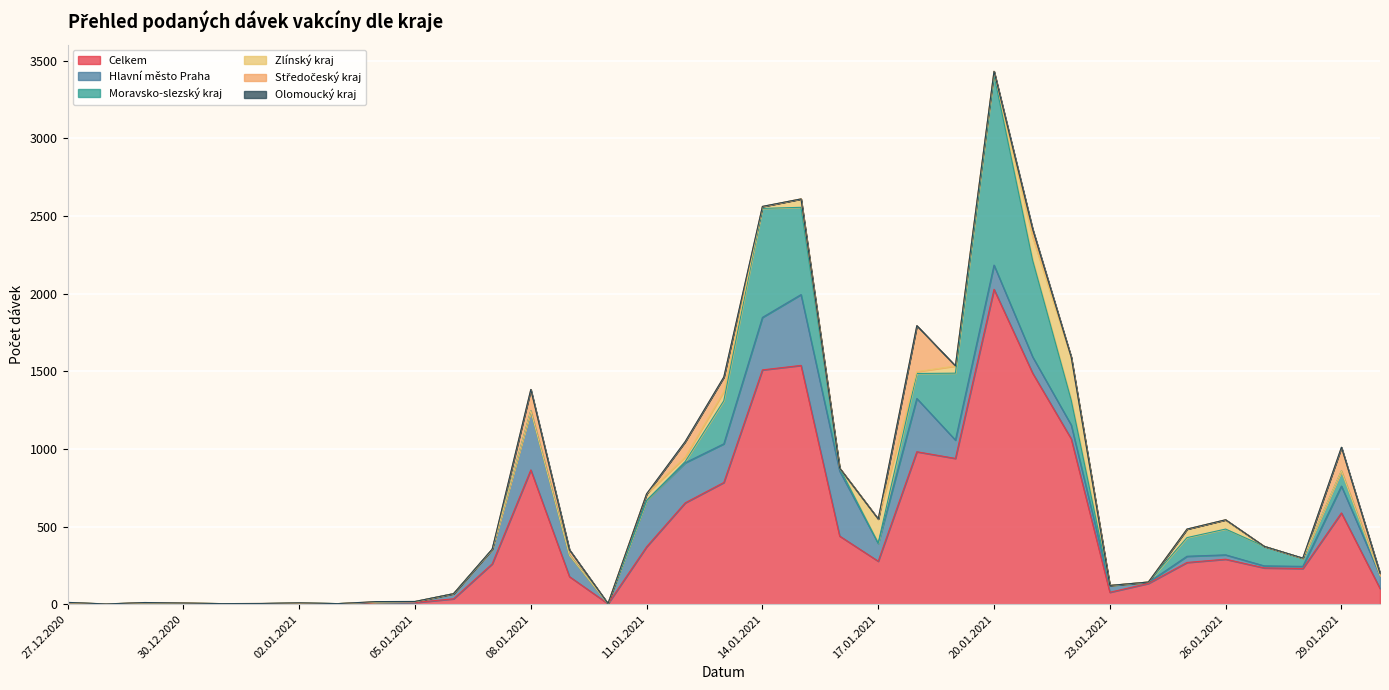

How many categories are shown in the chart?

35